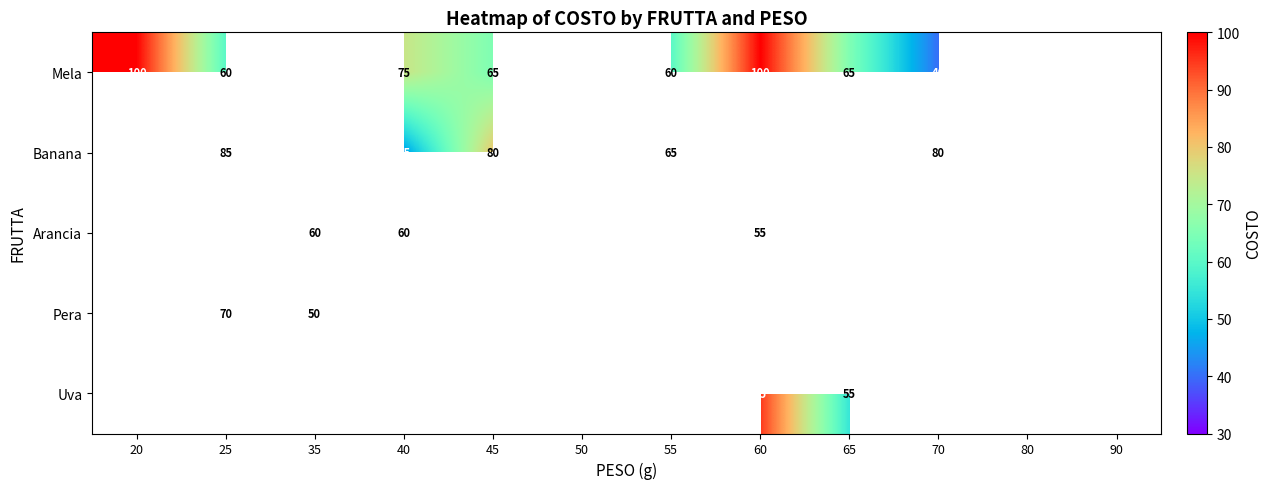

The Arancia series shows 43.3 at 55. True or false?

False